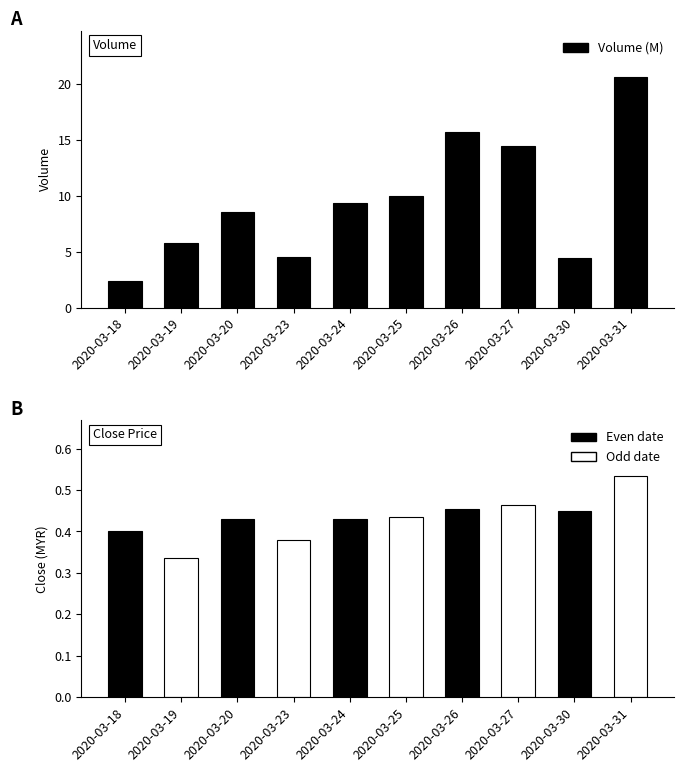

Which series has the largest range (max minus min)?

Volume (M)